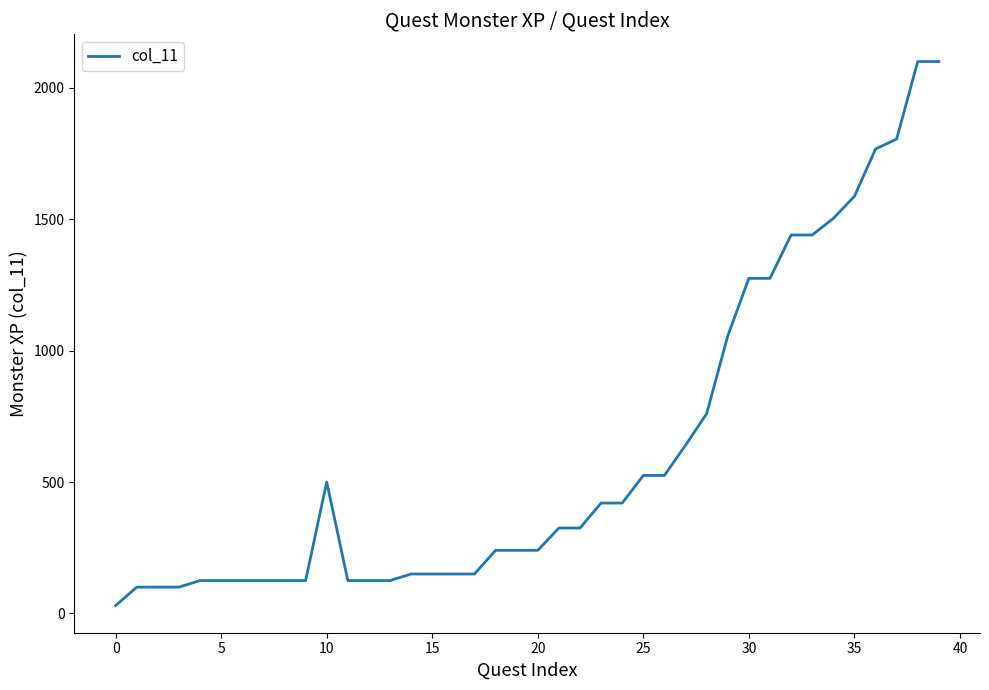

True or false: there are more than 0 points higher than both neighbors.

True